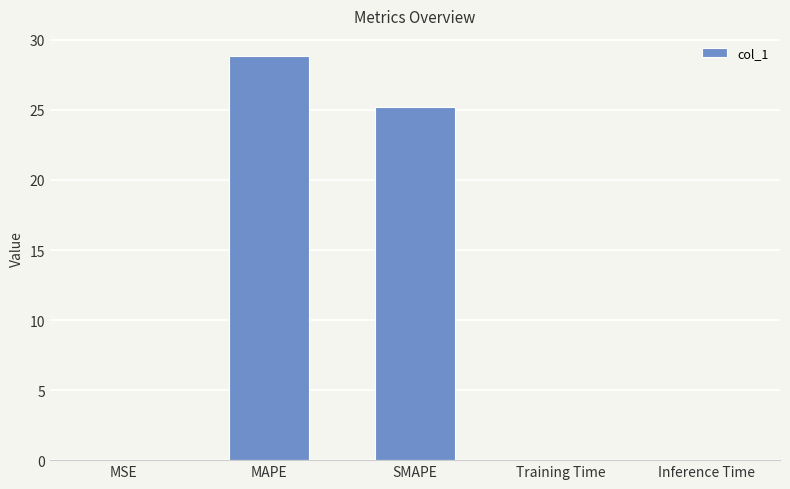

Is it true that the value at Training Time is 0.0?

True